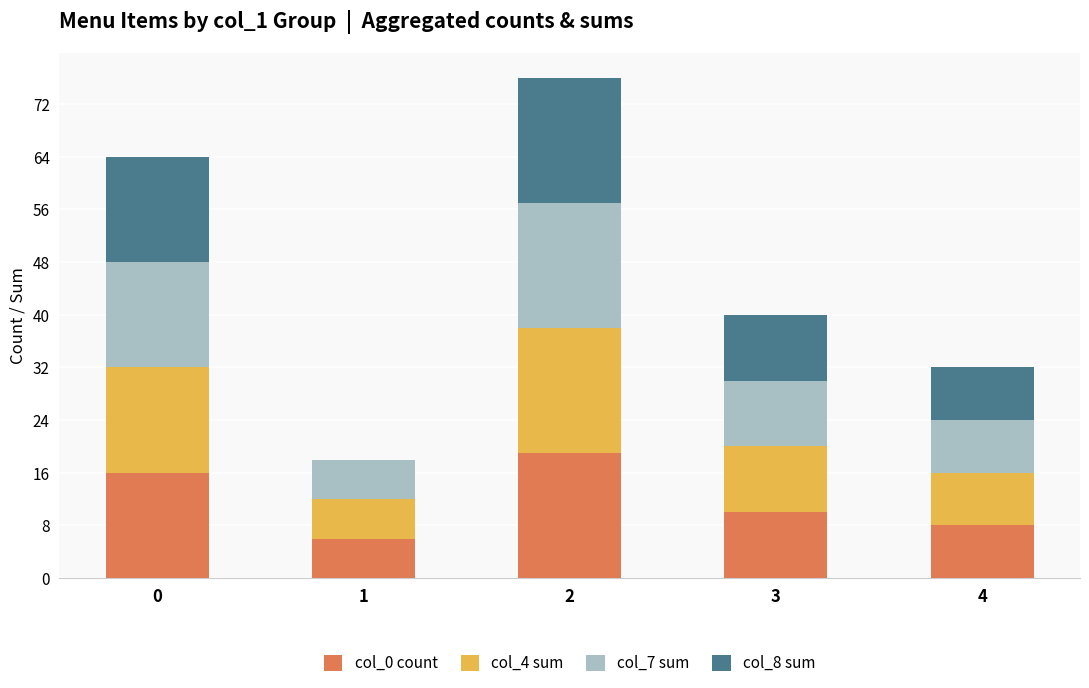

What is the total value across all series at 4?

32